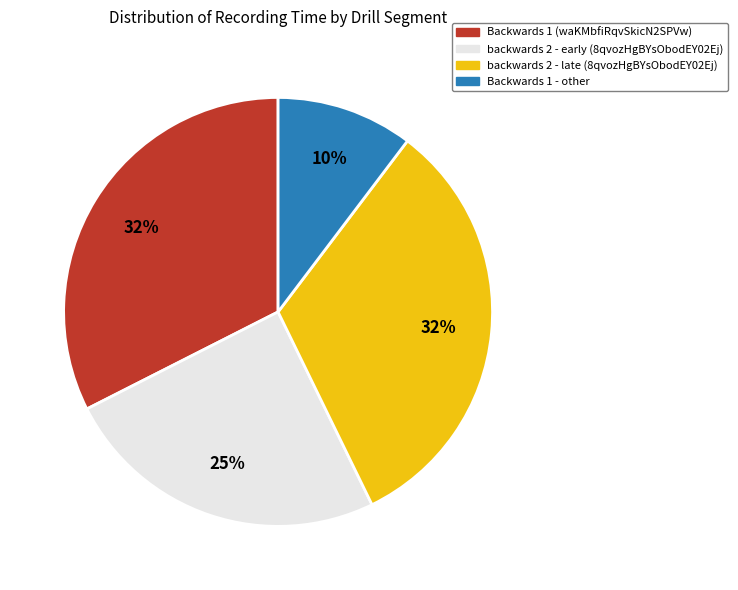

Is the sum of Backwards 1 - other and backwards 2 - early (8qvozHgBYsObodEY02Ej) greater than half?

No